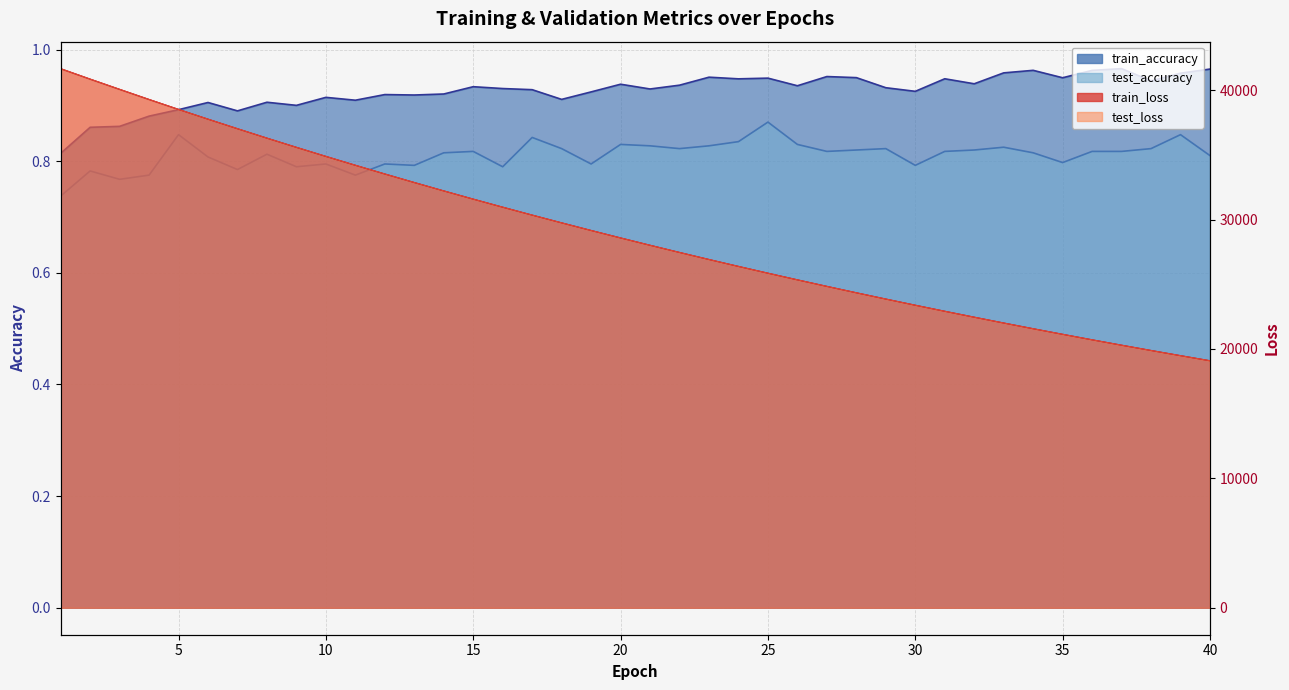

Reading left to right, transcribe all the data shown in this chart.

test_loss: 41661.7	40855.8	40066.1	39282.0	38512.6	37759.7	37022.8	36292.8	35583.3	34882.6	34198.3	33523.7	32862.6	32215.6	31579.7	30958.2	30345.8	29747.0	29157.8	28580.7	28015.1	27459.4	26915.1	26380.0	25856.0	25343.6	24837.5	24343.5	23858.1	23381.3	22914.0	22457.5	22006.5	21565.8	21133.5	20708.6	20292.2	19884.2	19483.0	19090.1
train_loss: 41656.4	40851.2	40059.7	39277.7	38509.4	37755.7	37017.2	36289.7	35578.2	34878.3	34193.0	33519.7	32859.9	32212.3	31576.8	30954.0	30342.6	29743.6	29155.0	28577.8	28011.9	27456.8	26911.9	26377.8	25853.6	25339.8	24835.2	24340.4	23855.3	23379.4	22911.9	22454.0	22004.2	21563.3	21130.9	20706.4	20290.1	19881.9	19481.1	19088.1
test_accuracy: 0.7	0.8	0.8	0.8	0.8	0.8	0.8	0.8	0.8	0.8	0.8	0.8	0.8	0.8	0.8	0.8	0.8	0.8	0.8	0.8	0.8	0.8	0.8	0.8	0.9	0.8	0.8	0.8	0.8	0.8	0.8	0.8	0.8	0.8	0.8	0.8	0.8	0.8	0.8	0.8
train_accuracy: 0.8	0.9	0.9	0.9	0.9	0.9	0.9	0.9	0.9	0.9	0.9	0.9	0.9	0.9	0.9	0.9	0.9	0.9	0.9	0.9	0.9	0.9	1.0	0.9	0.9	0.9	1.0	0.9	0.9	0.9	0.9	0.9	1.0	1.0	0.9	1.0	1.0	0.9	1.0	1.0